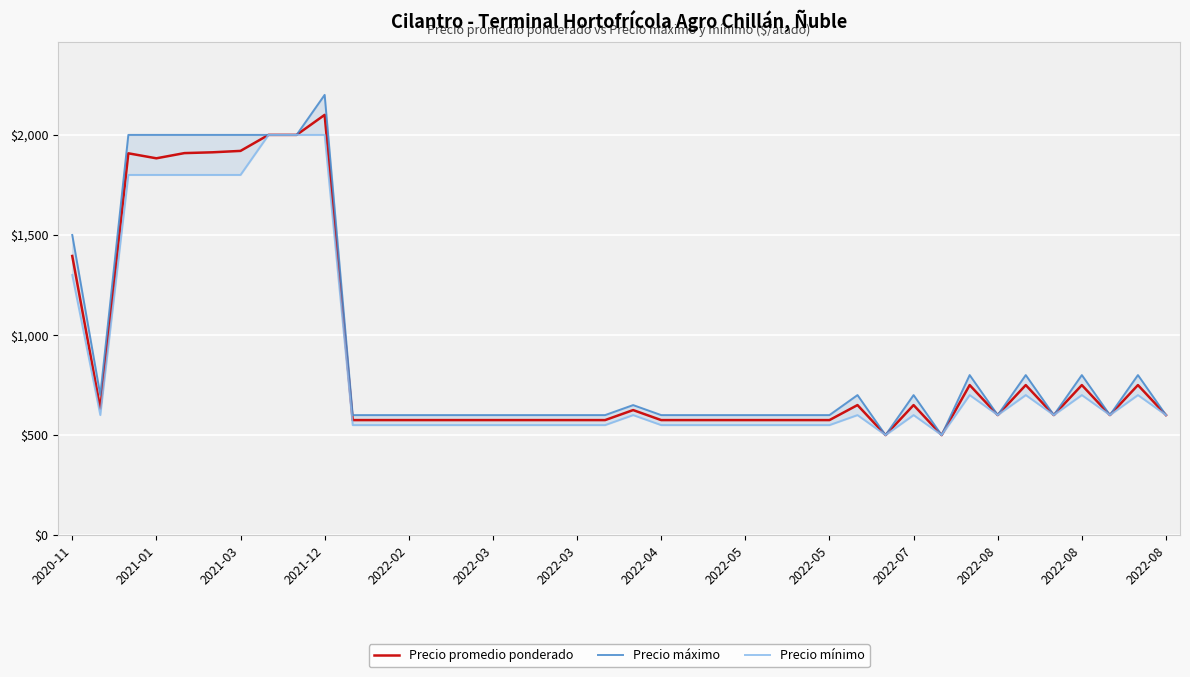

How many lines are shown in the chart?

3